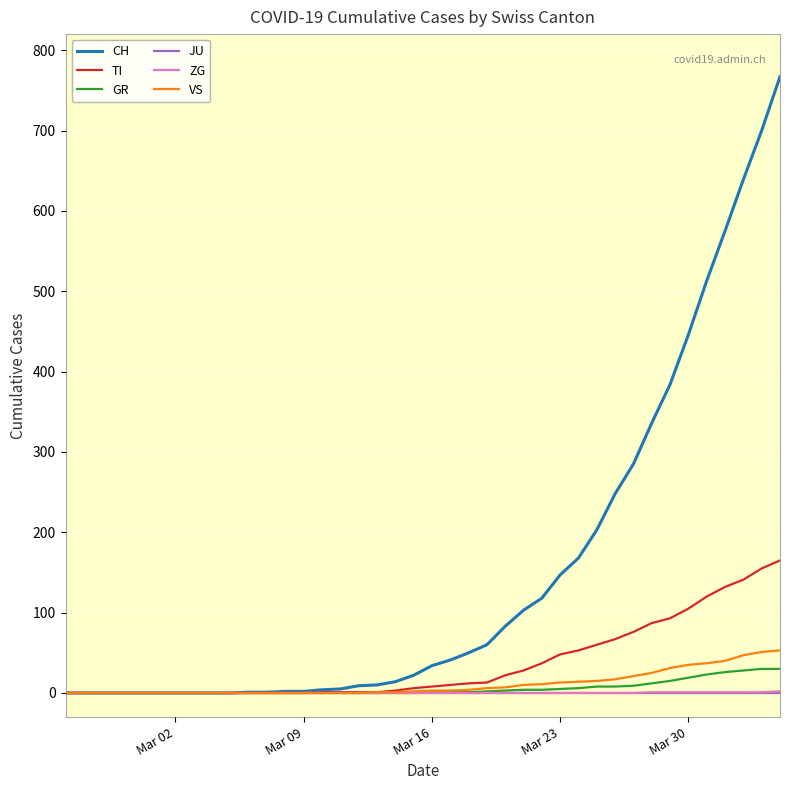

Which series has the largest total across all categories?

CH